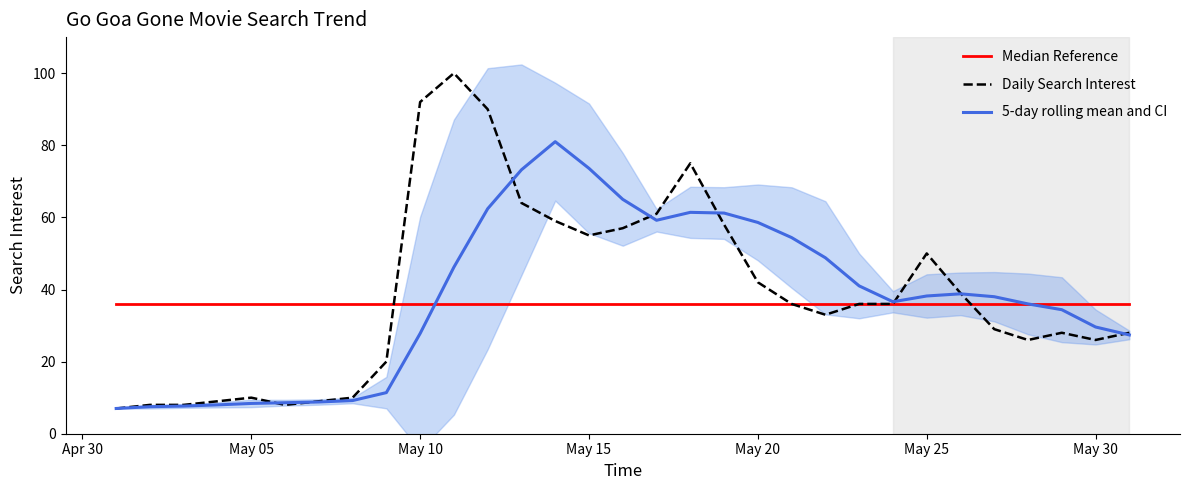

The 5-day rolling mean and CI series shows 29.6 at May 30. True or false?

True